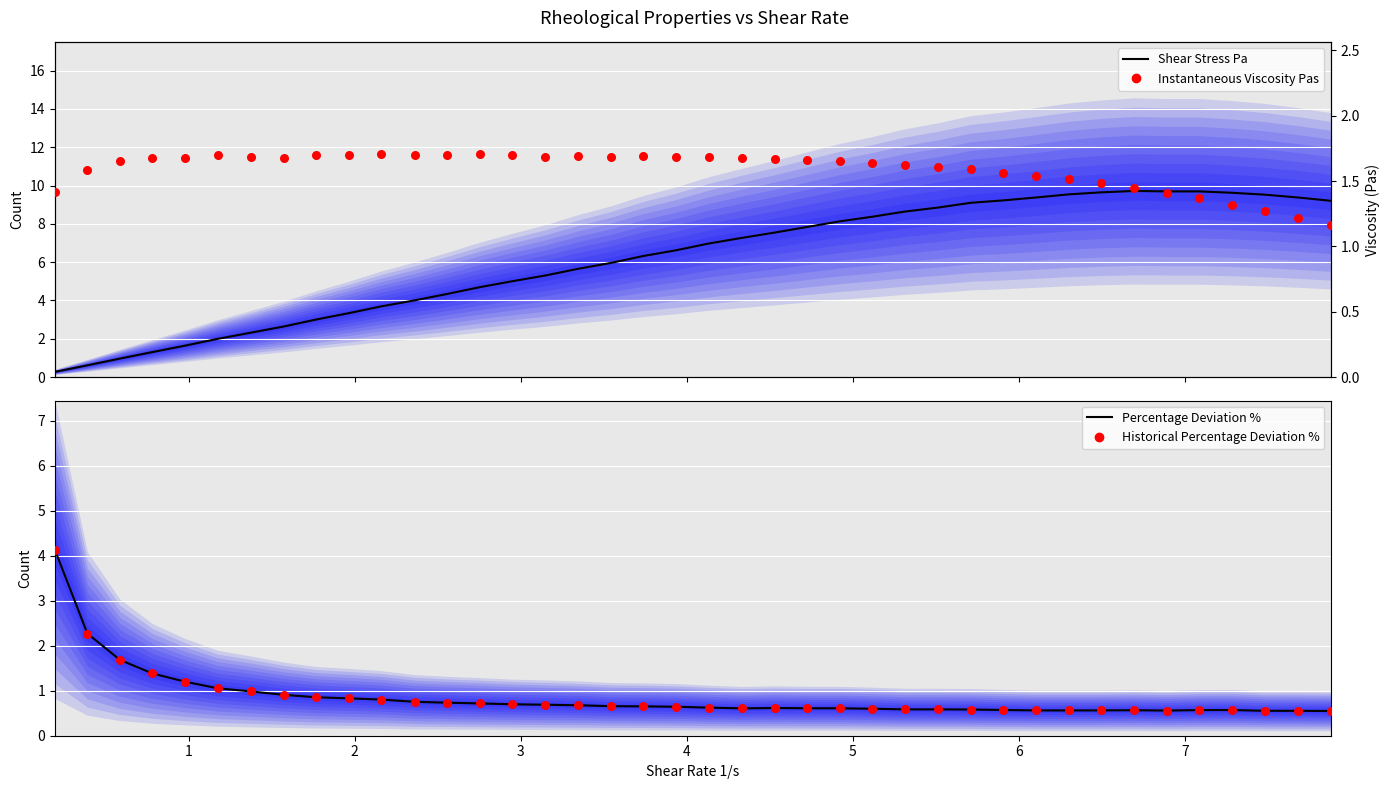

Which series reaches the maximum Y coordinate?

Shear Stress Pa